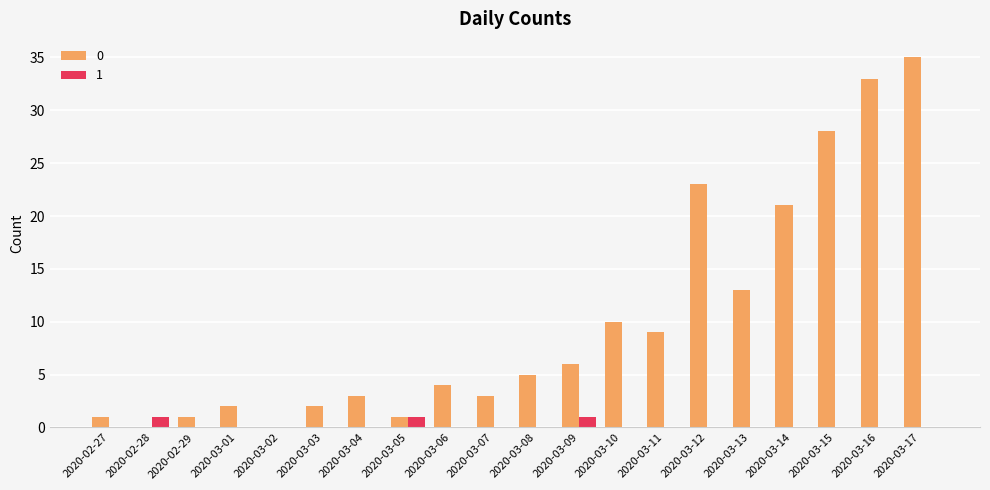

Is the value of 1 at 2020-03-11 greater than the value of 0 at 2020-03-06?

No